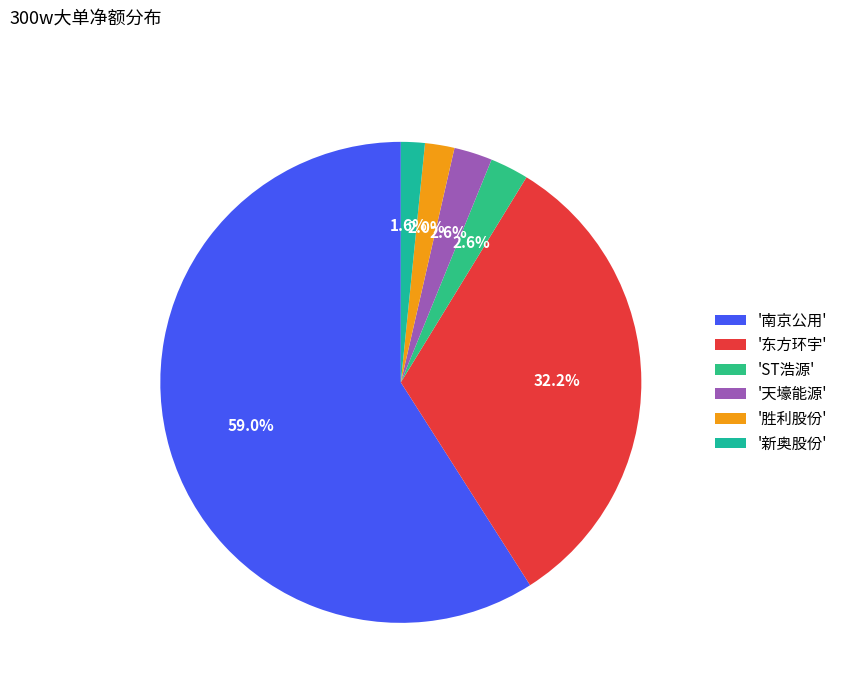

Count the number of slices in the pie.

6